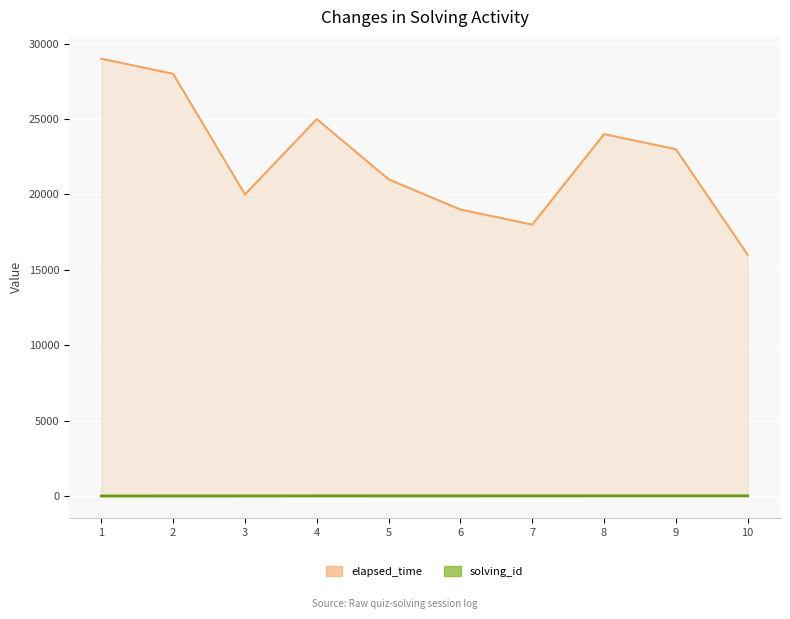

How many data points in elapsed_time are less than 23000?

5